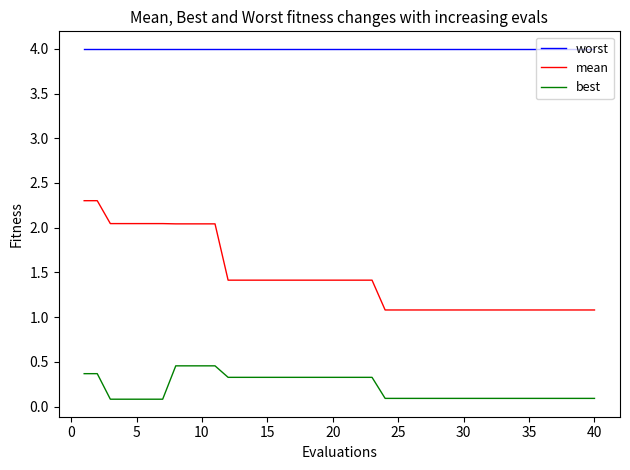

Which series has the widest spread of values?

mean